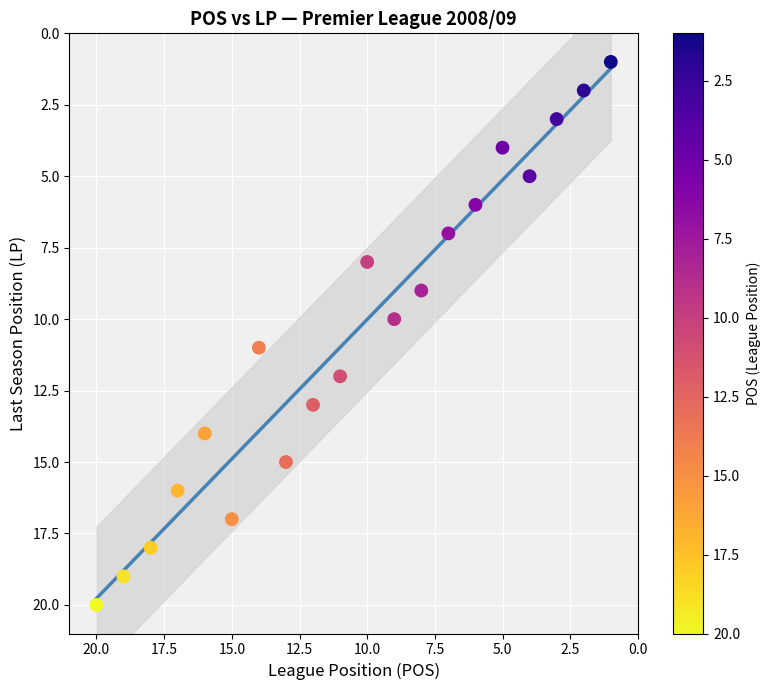

What is the range of X values (max minus min)?

19